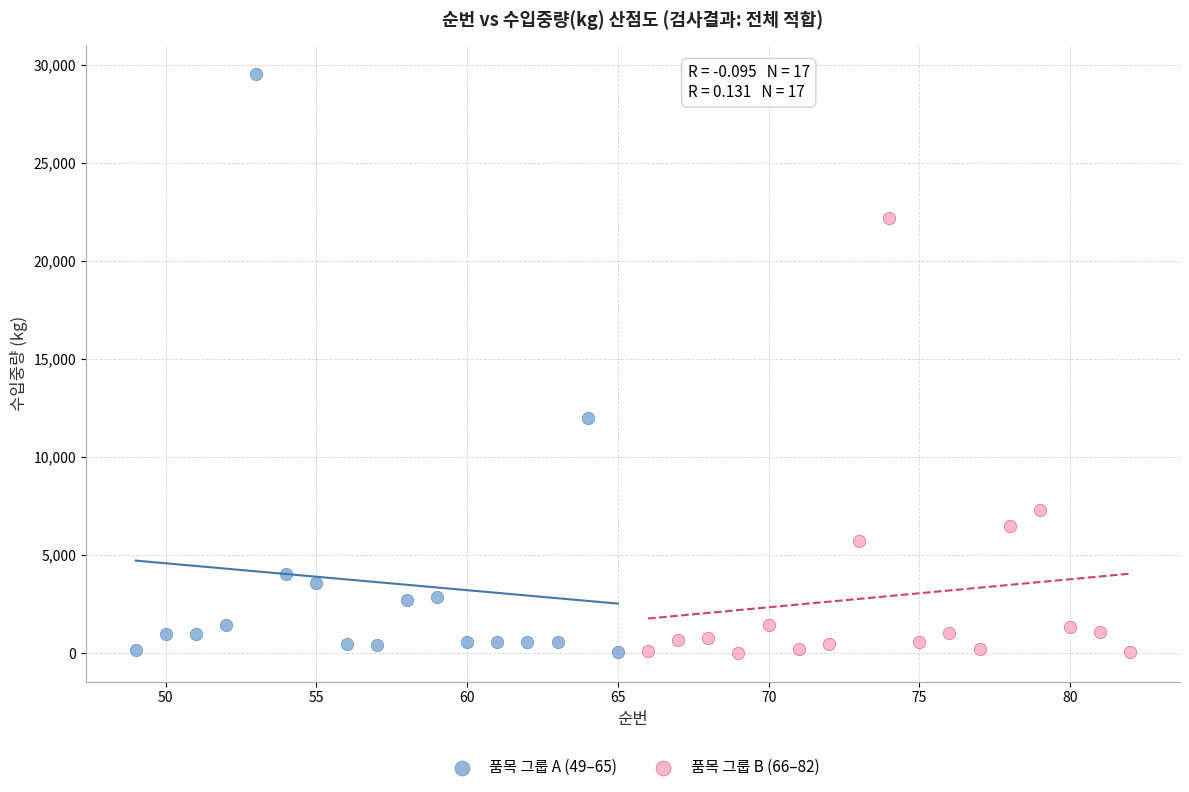

What are all the series names shown in the legend?

품목 그룹 A (49–65), 품목 그룹 B (66–82)